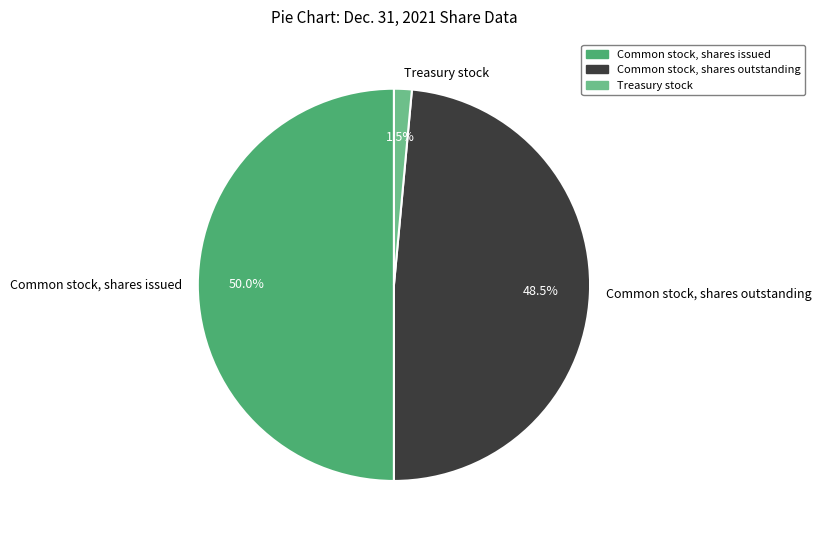

Is Common stock, shares outstanding the majority of the pie?

No